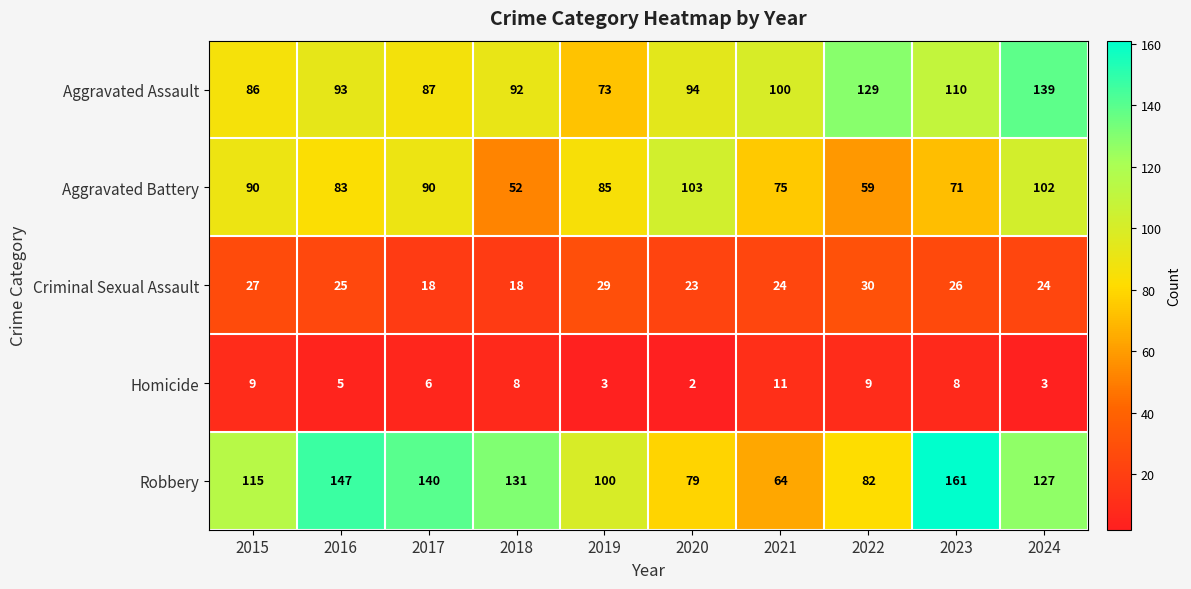

What is the greatest value displayed?

161